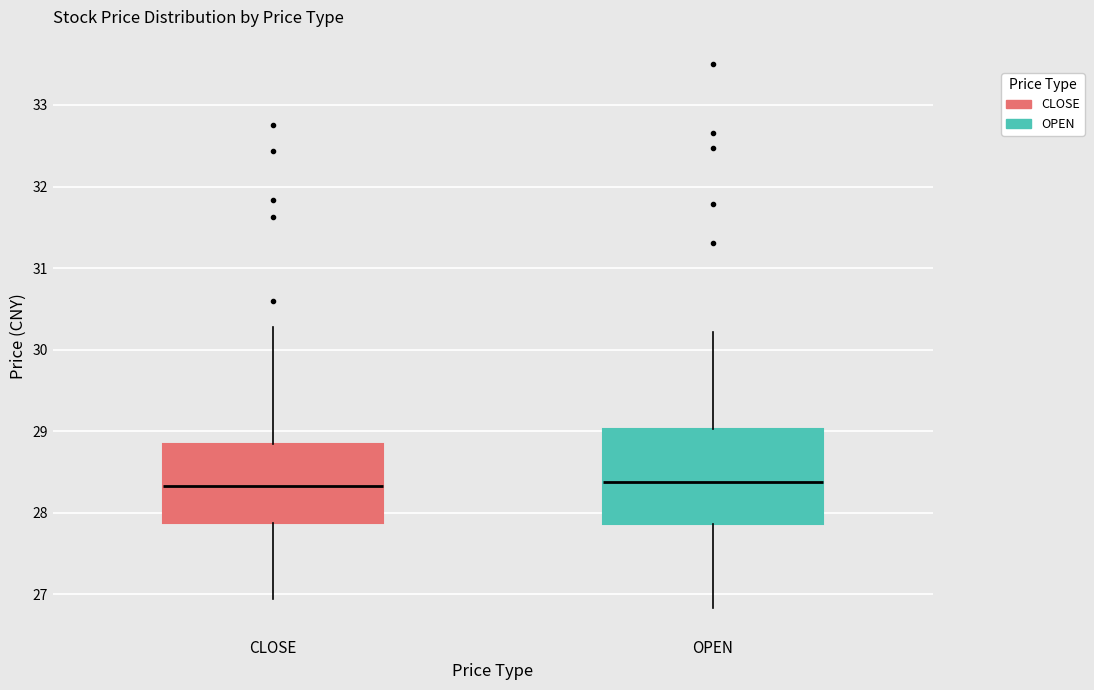

Reading left to right, read every box against the y-axis: the position of its median line, the range the box covers, and the ends of its whiskers. The values are not printed on the chart, so give them approximately, as read against the axis.

CLOSE: median 28.3, box 27.9 to 28.8, whiskers 26.9 to 30.3
OPEN: median 28.4, box 27.9 to 29.0, whiskers 26.8 to 30.2